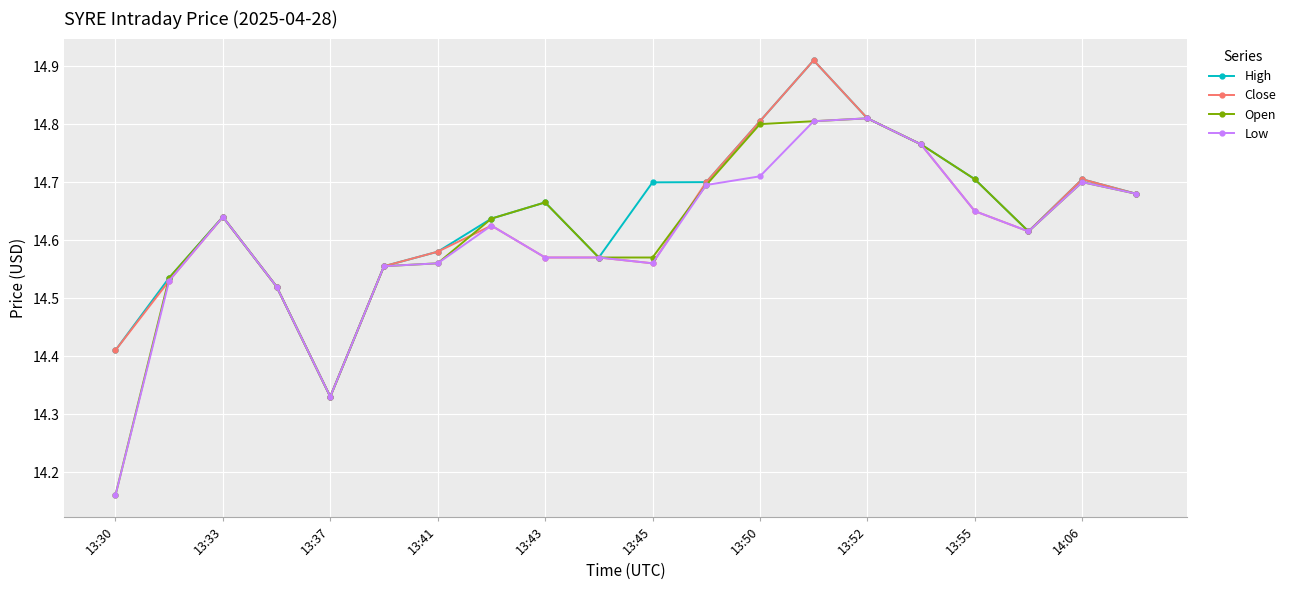

Count the High values in the range 14 to 15.

20